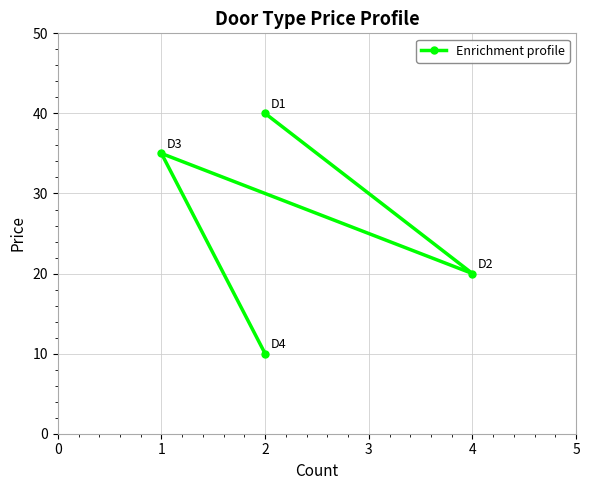

Reading left to right, extract all data points from this chart.

40	20	35	10